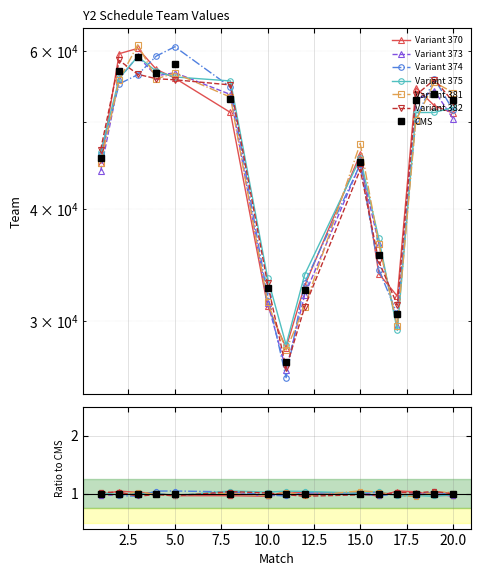

What is the ratio of the value at 2 to the value at 19?

1.1